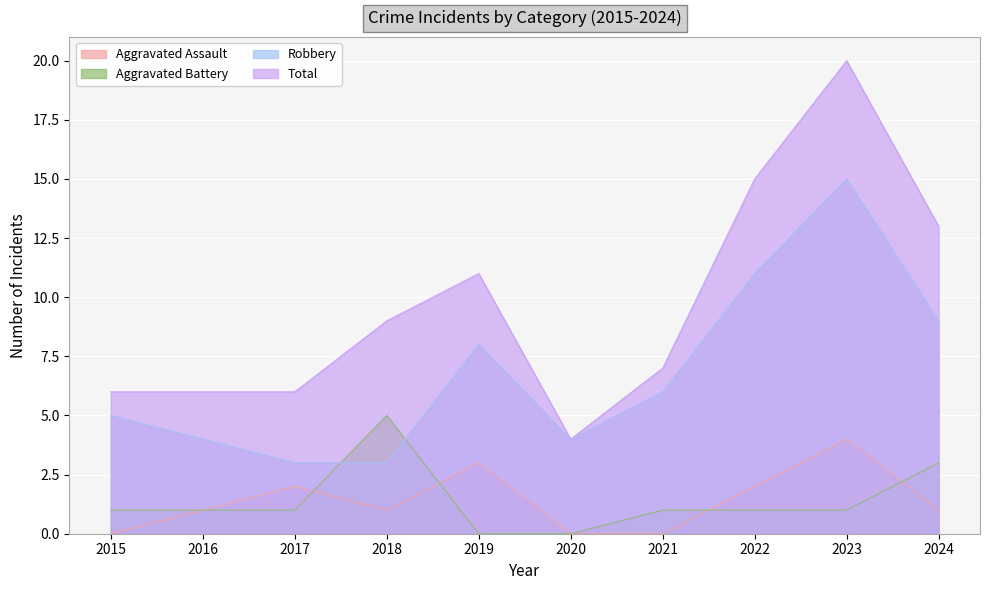

What is the difference between the maximum and second lowest values in the Aggravated Battery series?

5